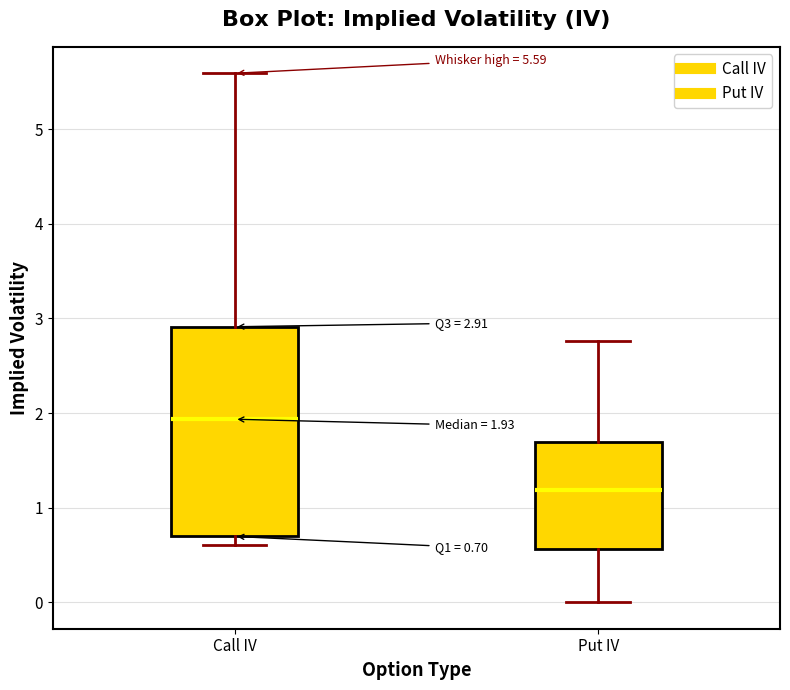

Which box is the tallest, from its lower edge to its upper edge?

Call IV